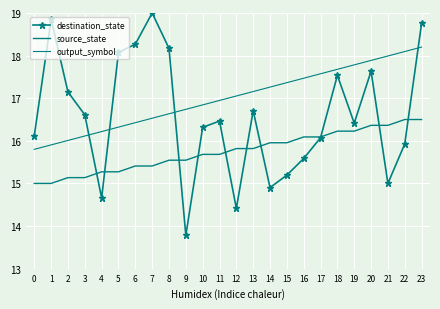

True or false: output_symbol has a value of 25.7 at 18.

False